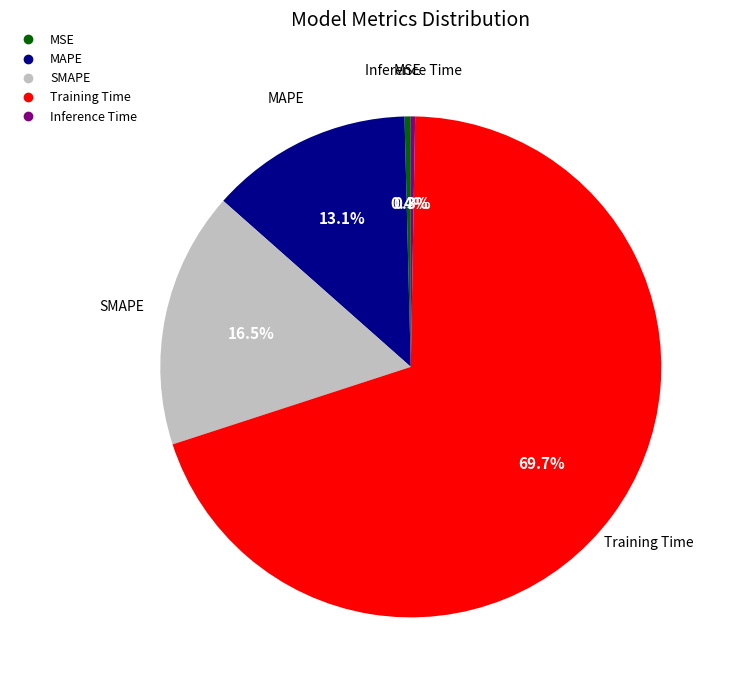

Is the sum of MSE and Training Time greater than half?

Yes